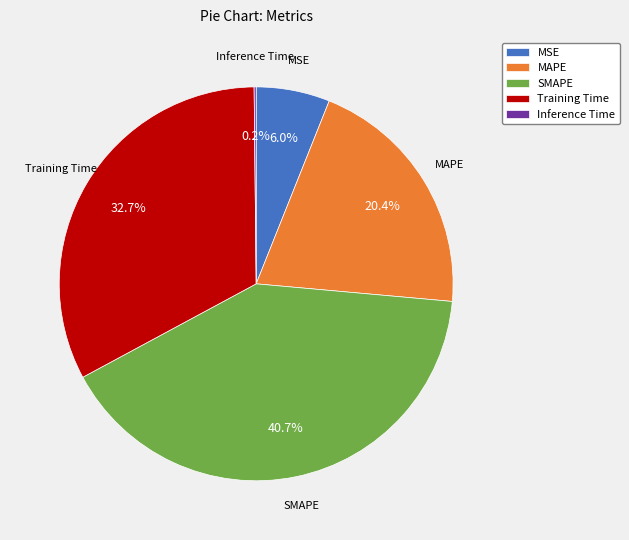

Which category has the biggest portion of the pie?

SMAPE